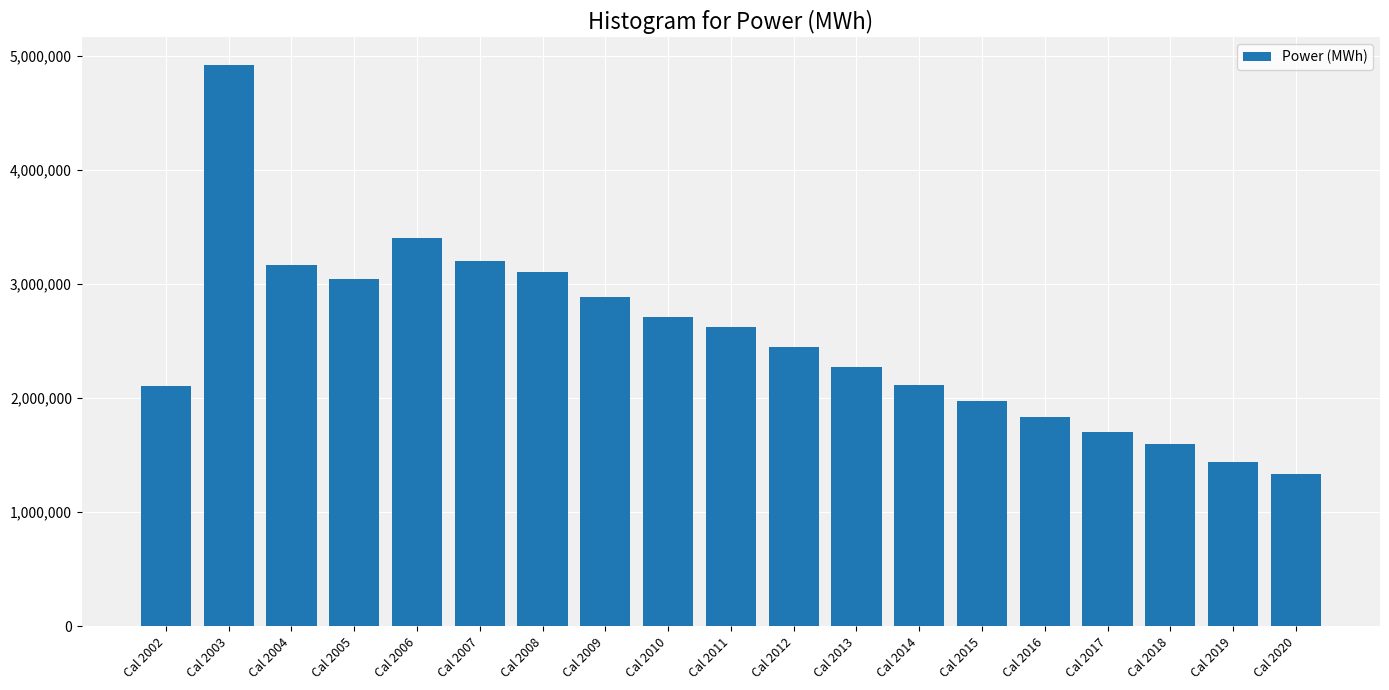

What is the sum of the values at Cal 2003 and Cal 2019?

6359151.8